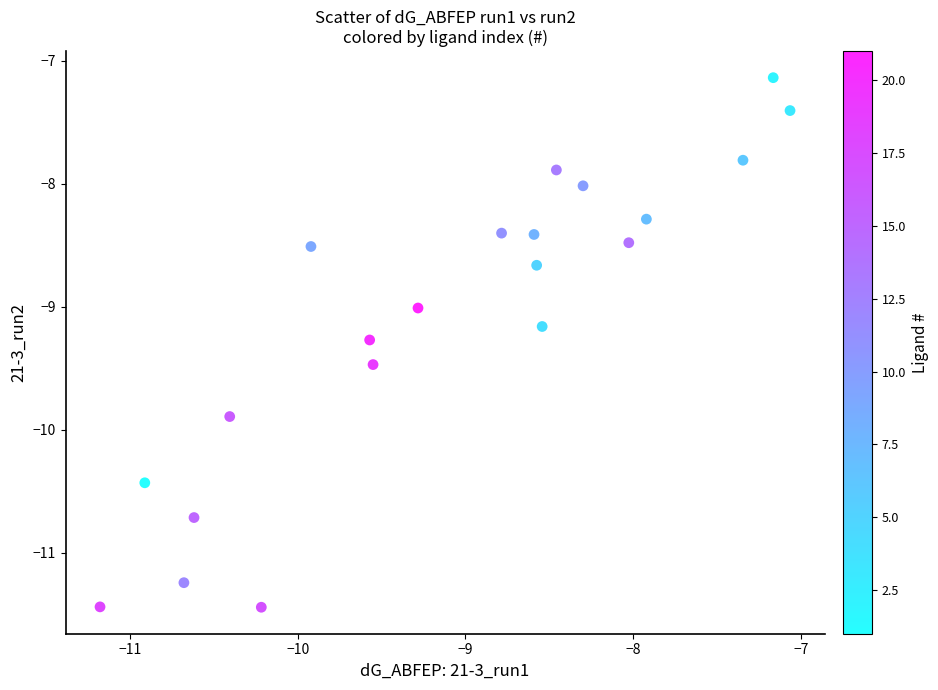

List the coordinates of all points as (X, Y) pairs, reading left to right.

(-11.2, -11.4)  (-10.9, -10.4)  (-10.7, -11.2)  (-10.6, -10.7)  (-10.4, -9.9)  (-10.2, -11.4)  (-9.9, -8.5)  (-9.6, -9.3)  (-9.6, -9.5)  (-9.3, -9.0)  (-8.8, -8.4)  (-8.6, -8.4)  (-8.6, -8.7)  (-8.5, -9.2)  (-8.5, -7.9)  (-8.3, -8.0)  (-8.0, -8.5)  (-7.9, -8.3)  (-7.3, -7.8)  (-7.2, -7.1)  (-7.1, -7.4)